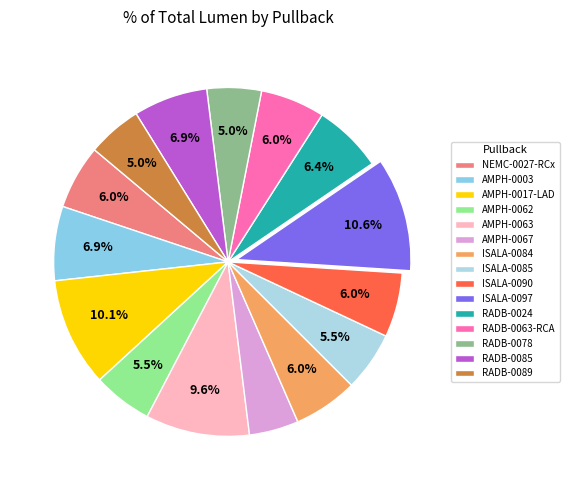

Count the number of slices in the pie.

15